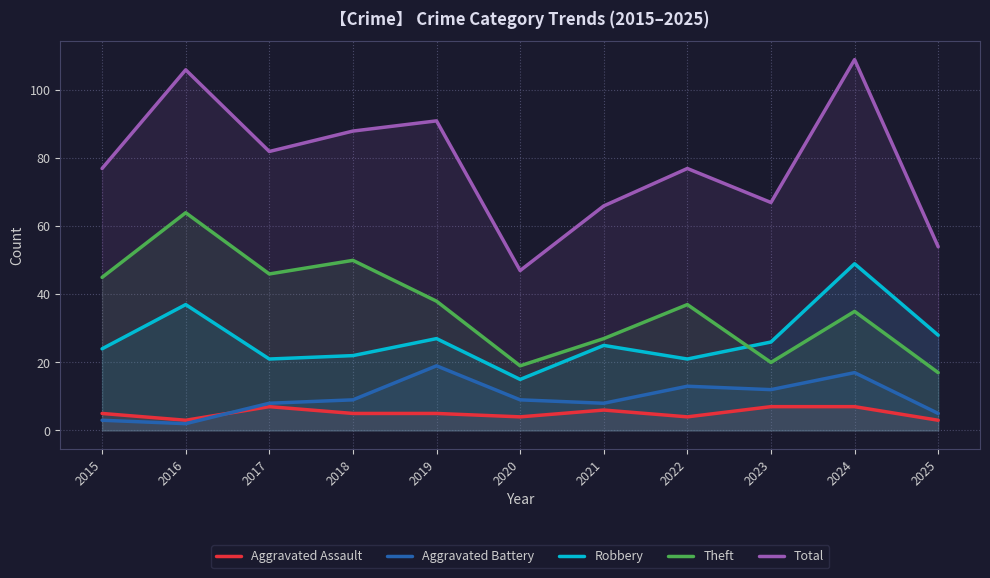

What is the lowest value of the Theft series?

17